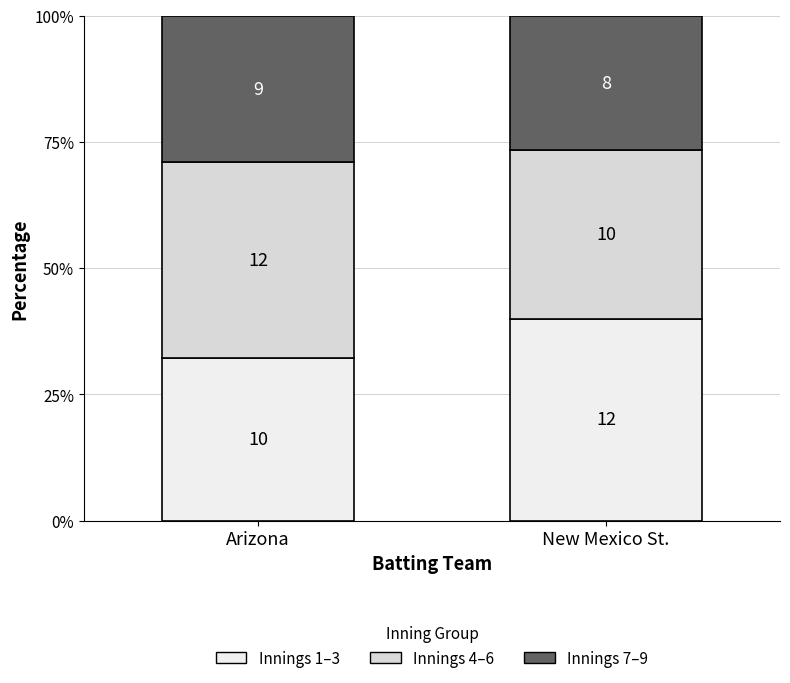

Which series has the largest range (max minus min)?

Innings 1–3